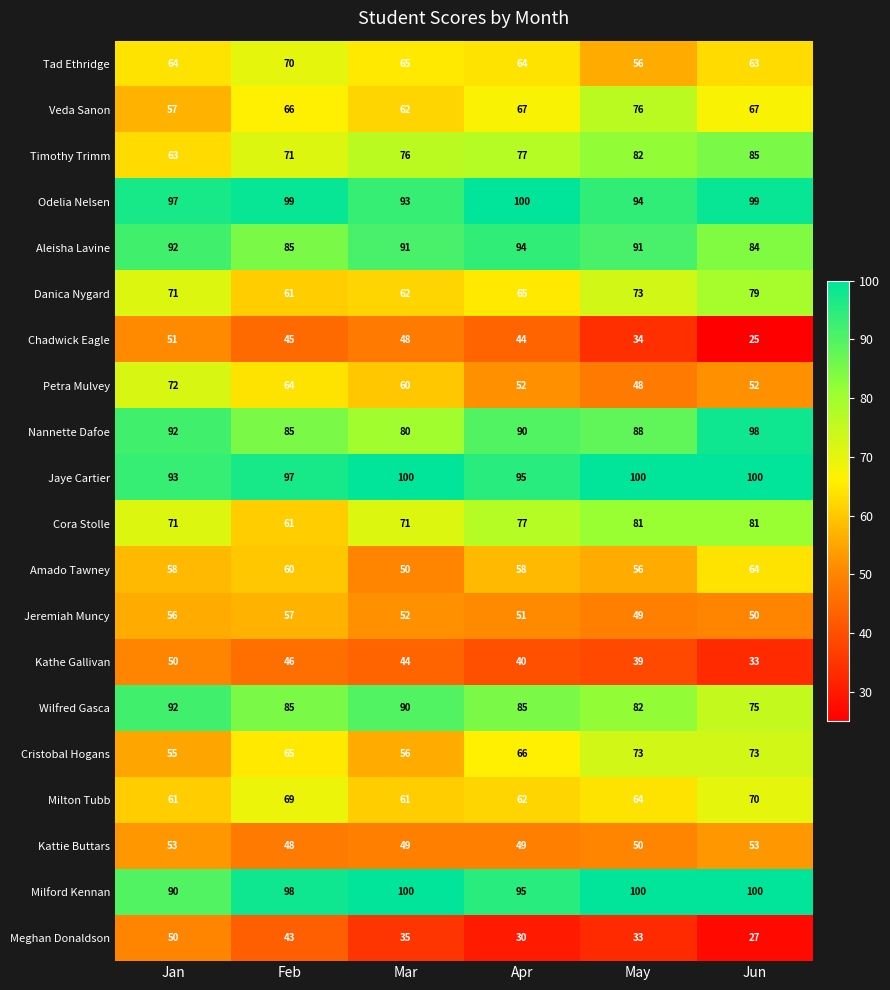

What is the spread (max minus min) of values at Mar?

65